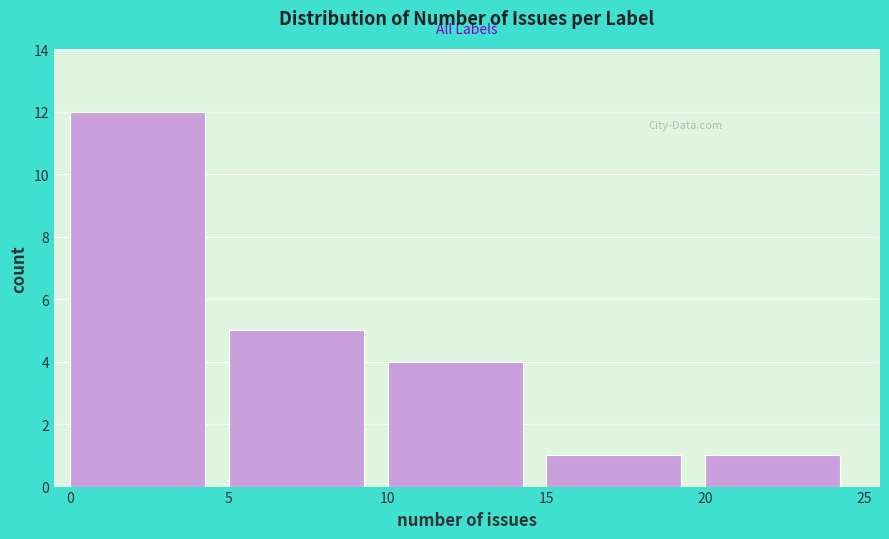

What is the height of the bar covering 10 to 15 on the x-axis? The values are not printed on the chart, so give them approximately, as read against the axis.

4